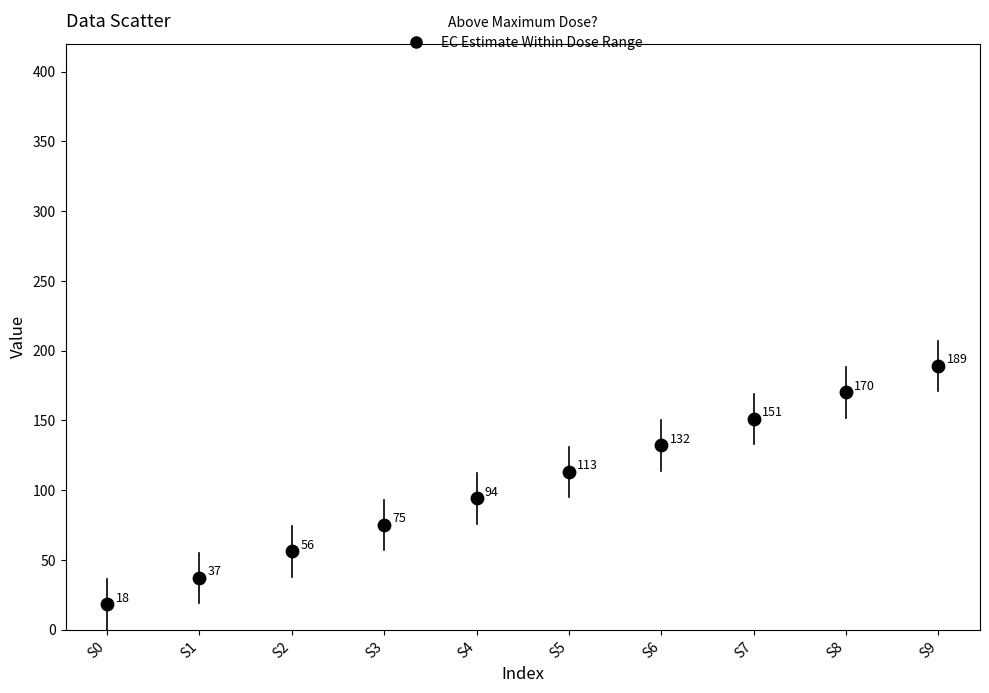

What is the average Y value?

104